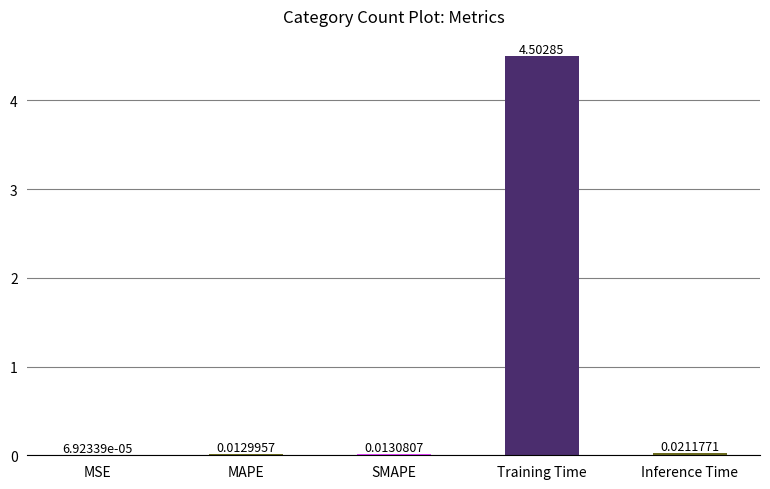

What is the maximum value shown in the chart?

4.5